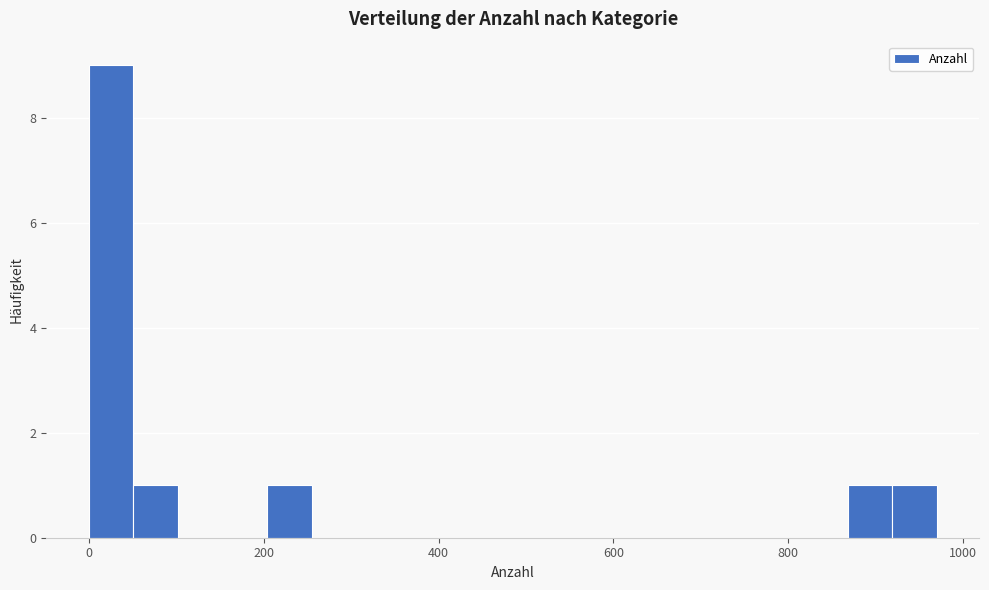

Read against the x-axis, roughly where is the centre of the tallest bar?

20